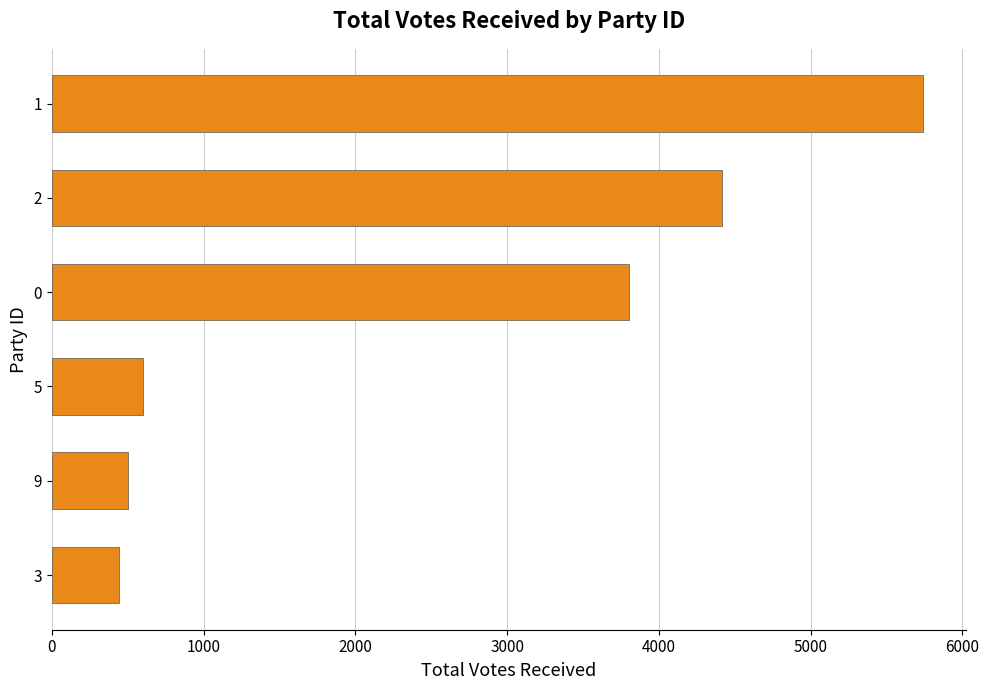

Reading bottom to top, list all the values displayed in this chart.

445	501	600	3800	4419	5738